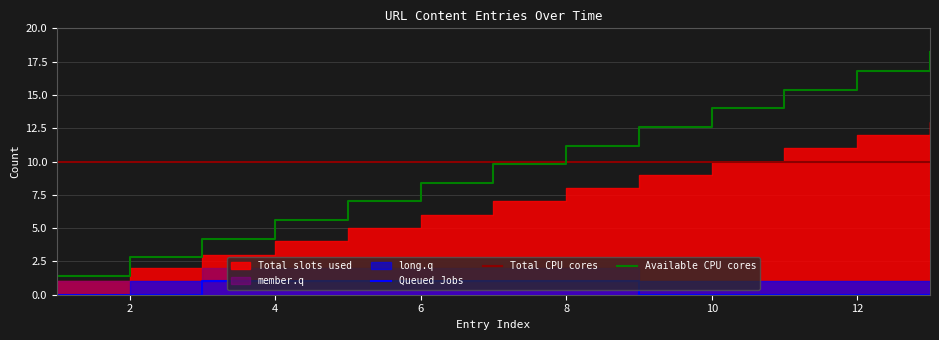

What is the highest value of the Available CPU cores series?

18.2